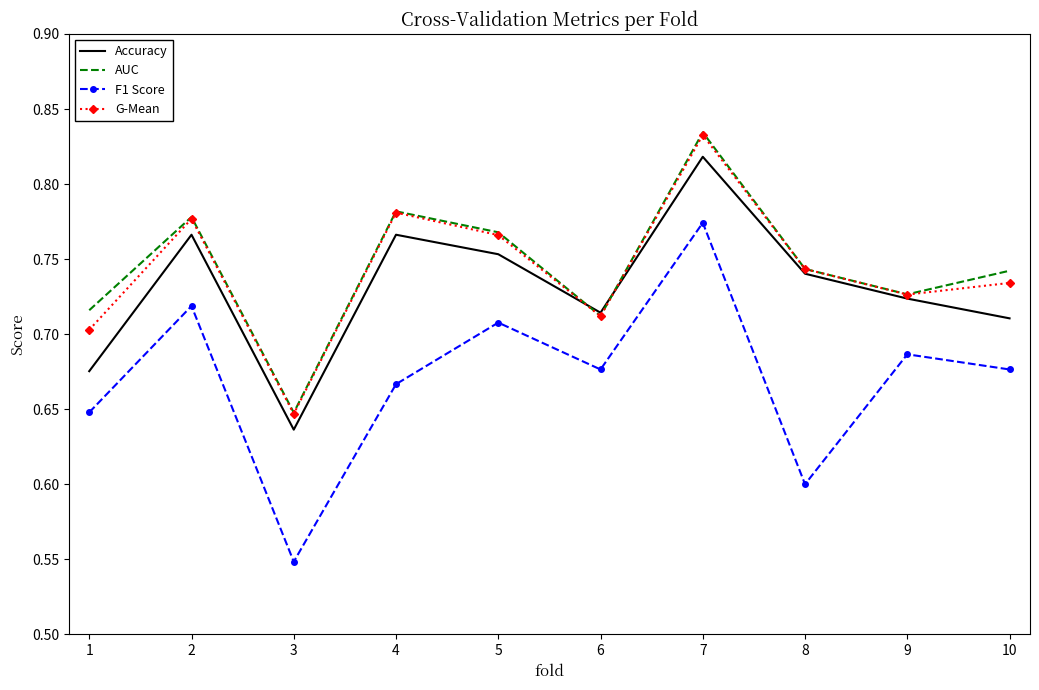

Which series has the widest spread of values?

F1 Score